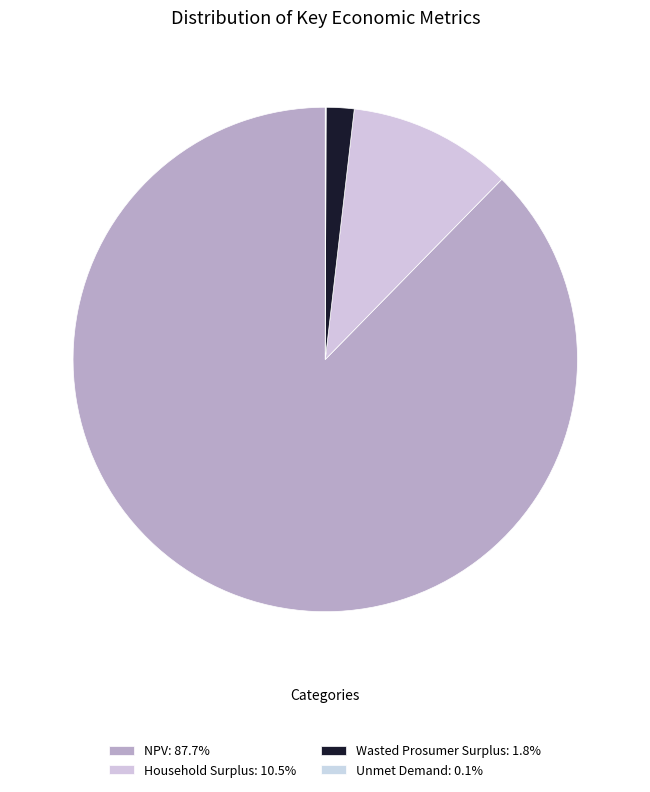

Does Household Surplus account for over 50% of the chart?

No